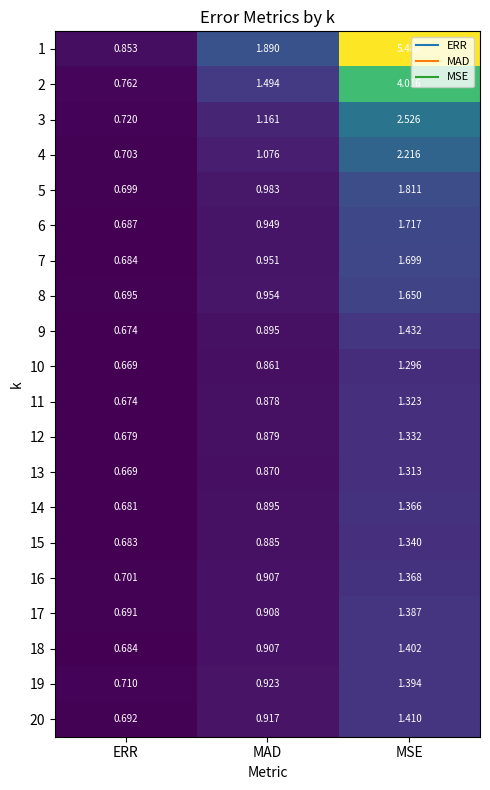

Rank the categories by 10 value from lowest to highest.

ERR, MAD, MSE